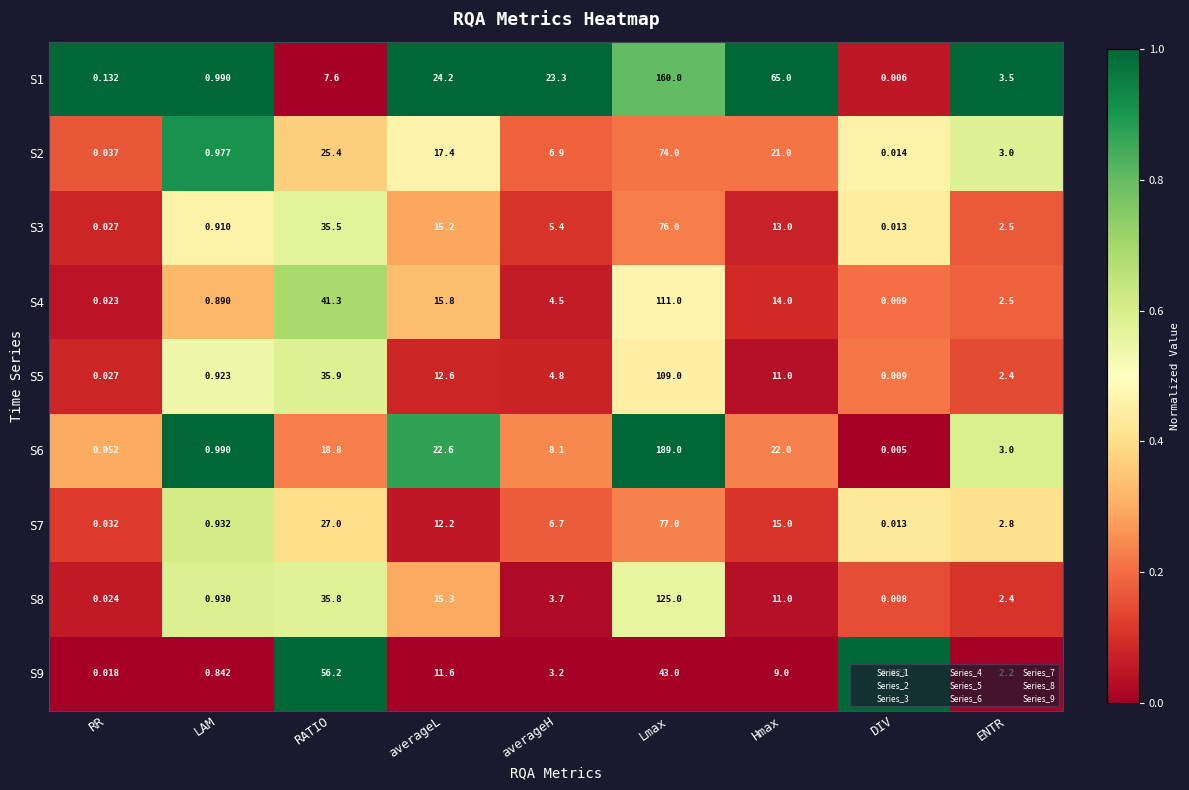

Is the value of S7 at averageH greater than the value of S5 at DIV?

Yes